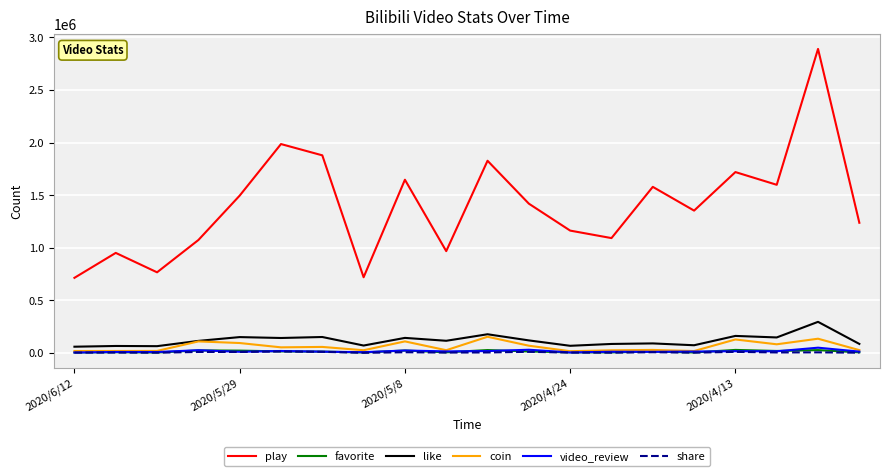

True or false: video_review and play cross at least once.

False